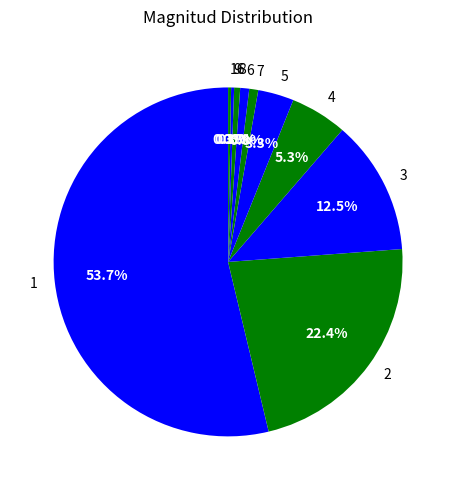

What percentage do 4 and 6 together represent?

6.1%